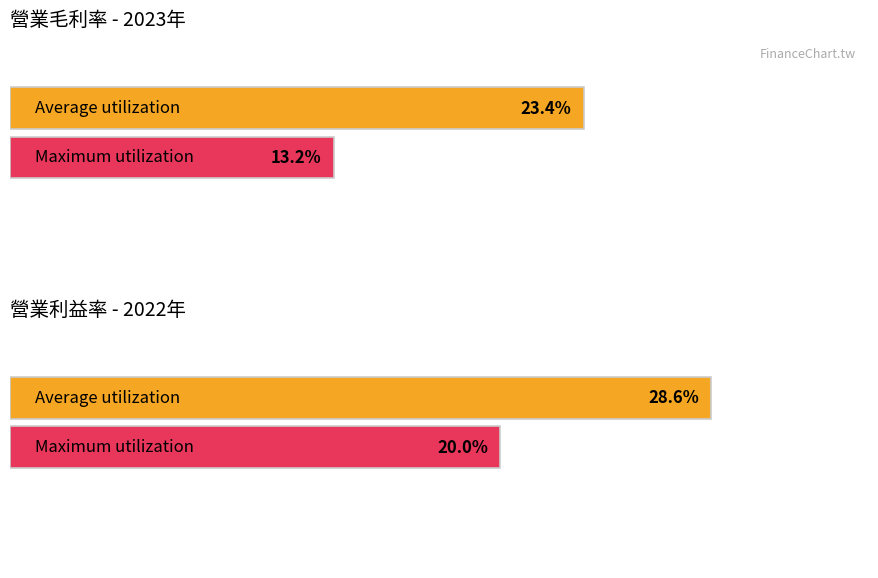

True or false: Average utilization has a value of 32.4 at 2017.

False